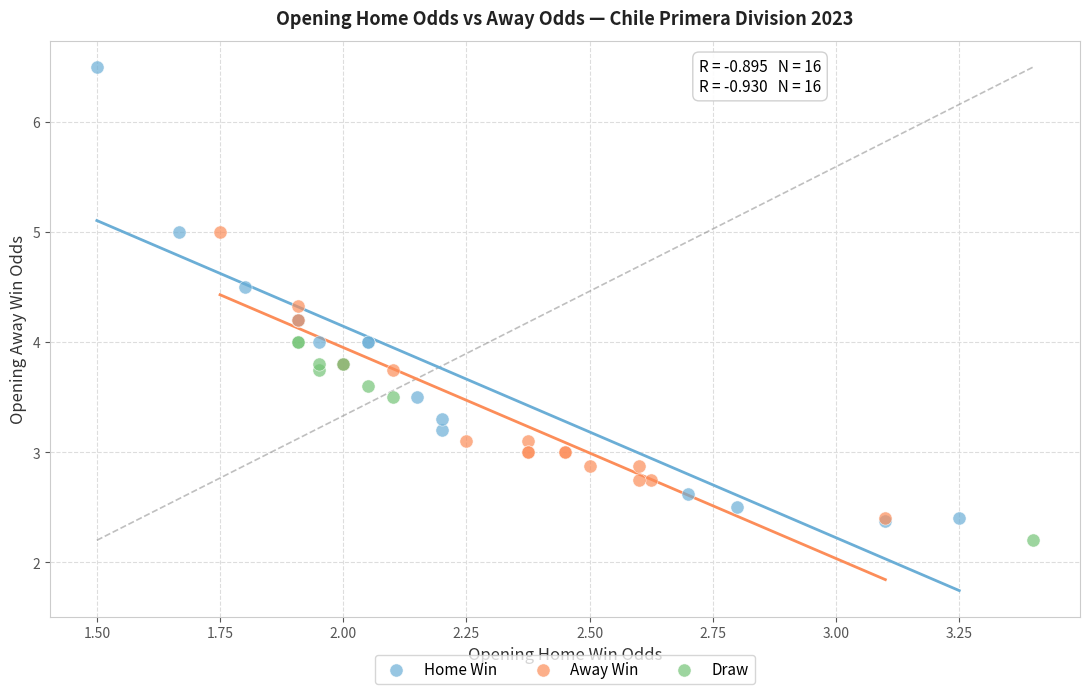

Which series has the largest Y range (max minus min)?

Home Win